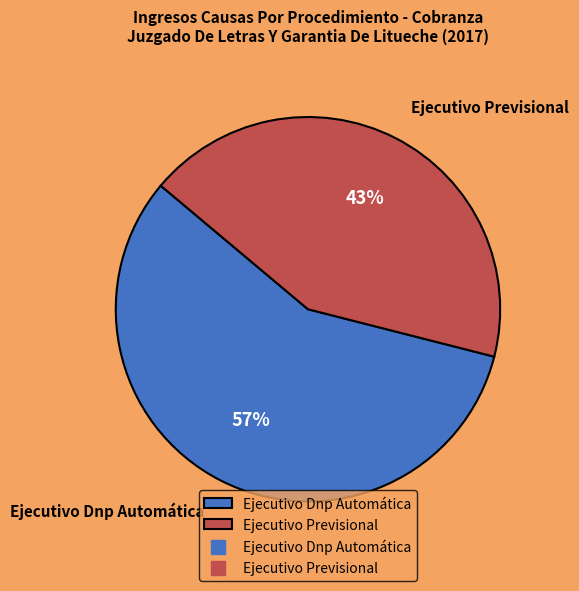

Which has a higher value, Ejecutivo Previsional or Ejecutivo Dnp Automática?

Ejecutivo Dnp Automática